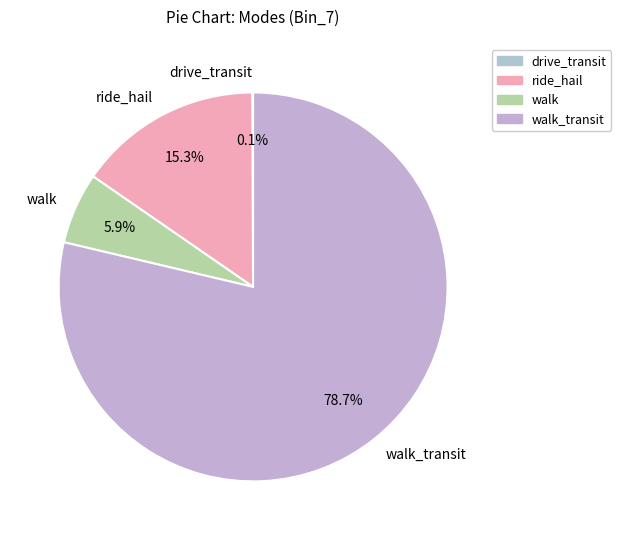

Which slice is the largest?

walk_transit